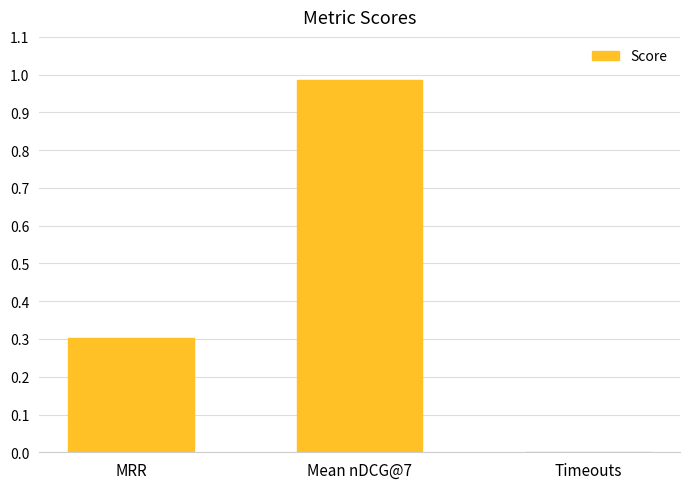

What is the sum of all values?

1.3